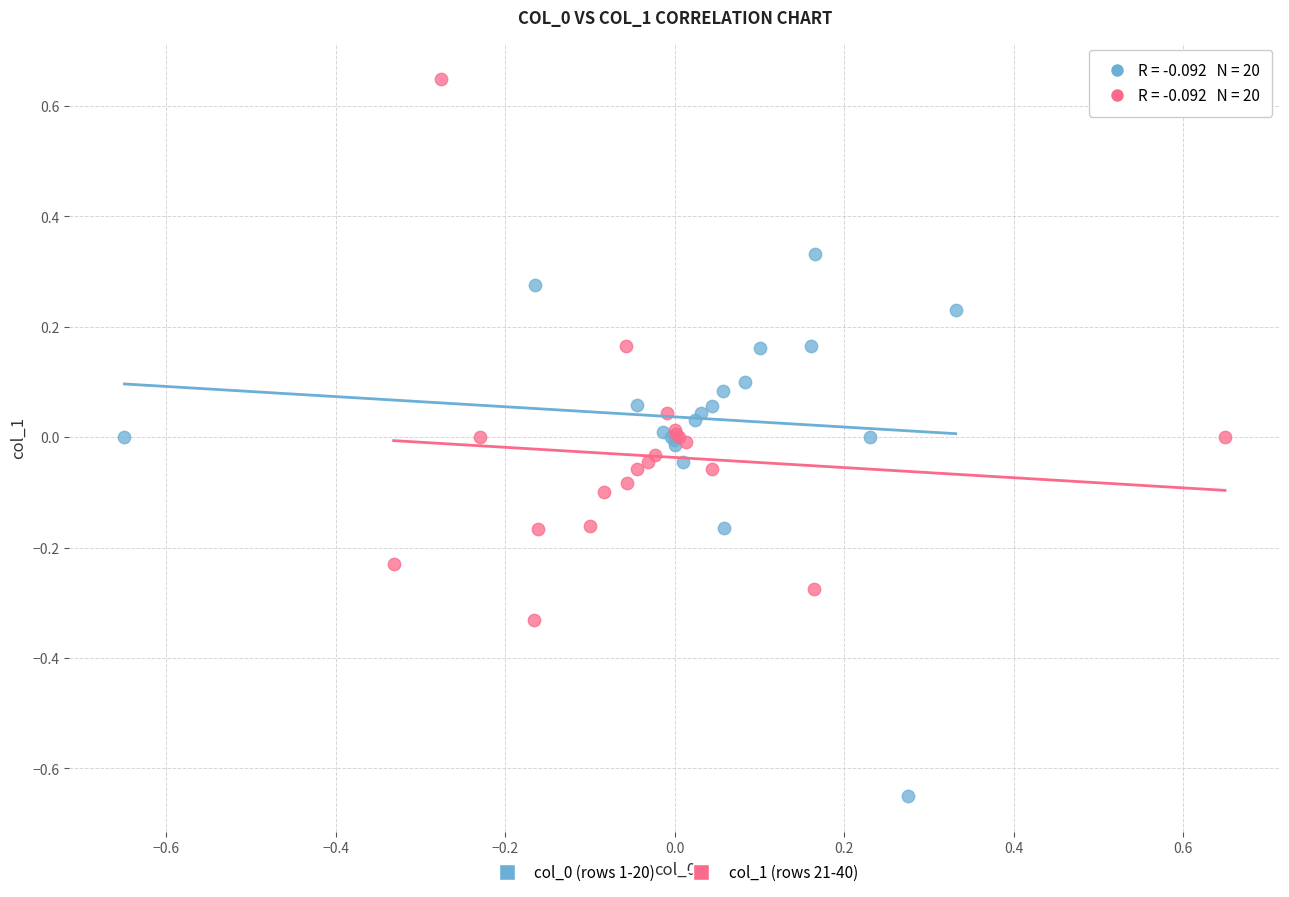

Which series contains the highest Y value?

col_1 (rows 21-40)